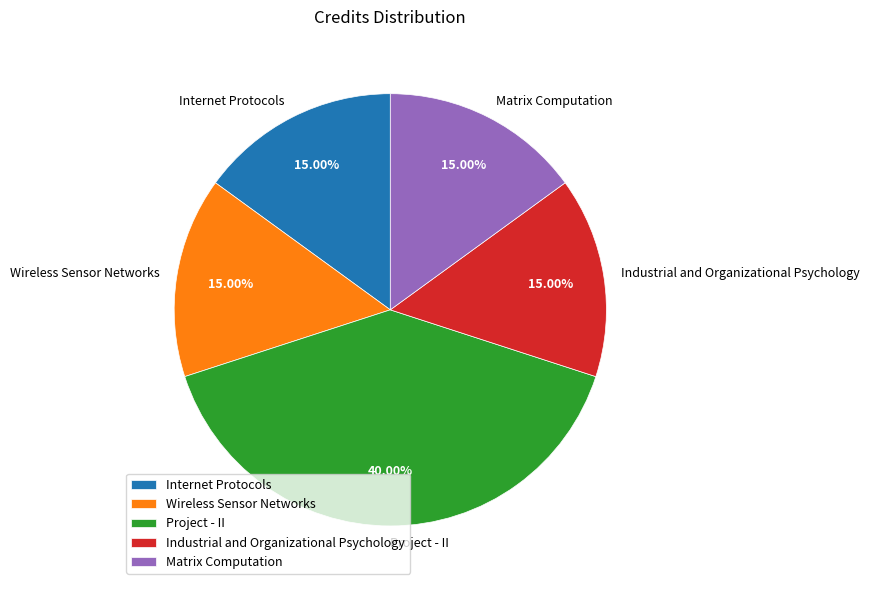

To the nearest percent, what is the average slice percentage?

20%